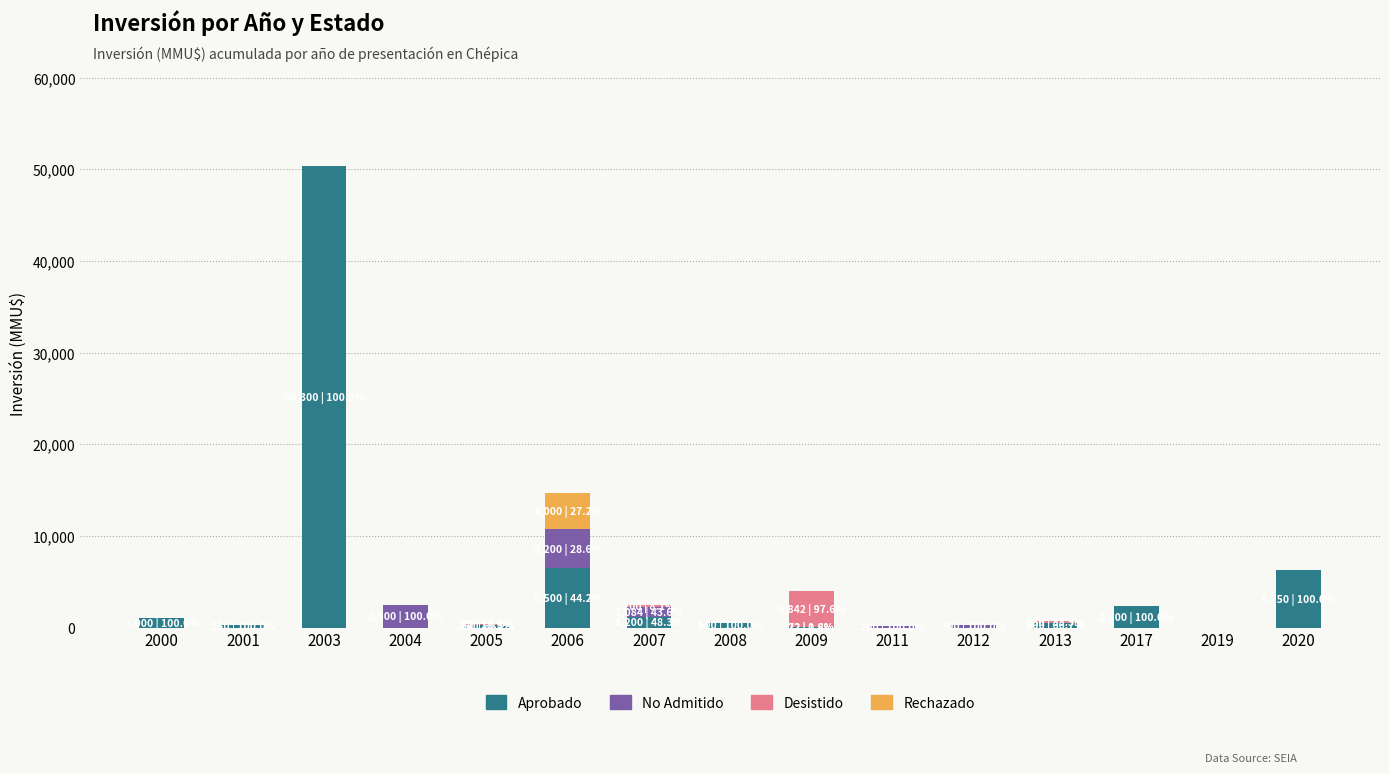

True or false: Aprobado has a value of 72 at 2009.

True